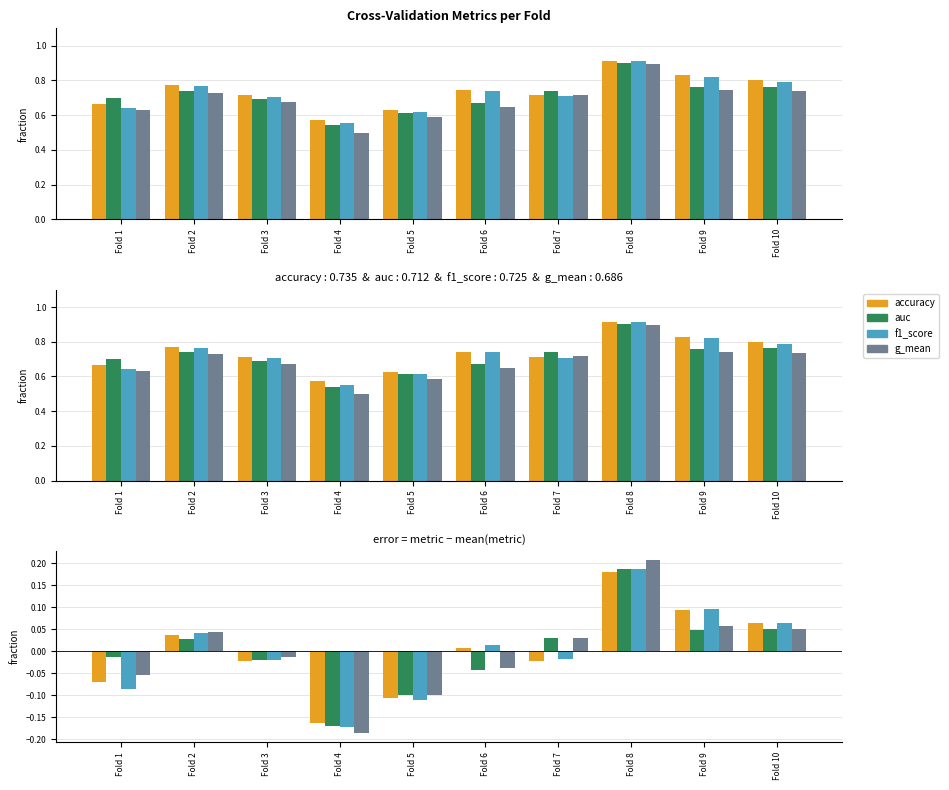

The auc series shows 0.0 at Fold 9. True or false?

False